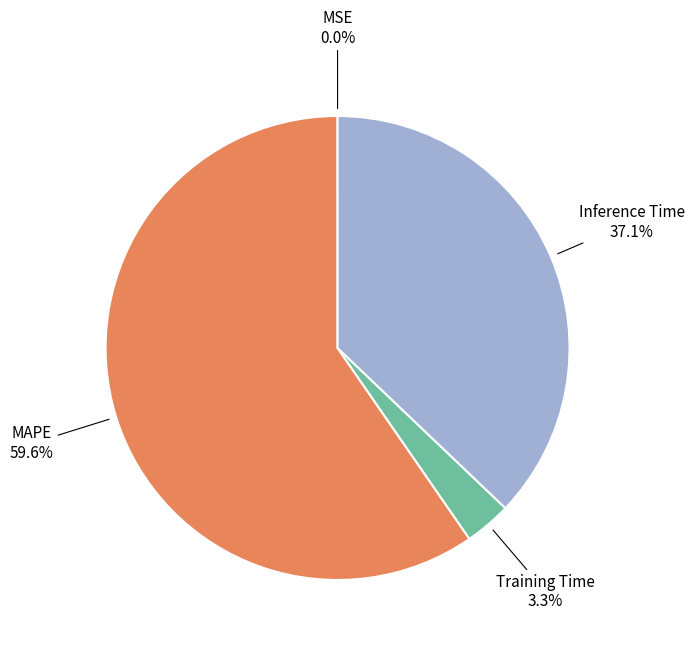

Which has a higher value, Training Time or MAPE?

MAPE